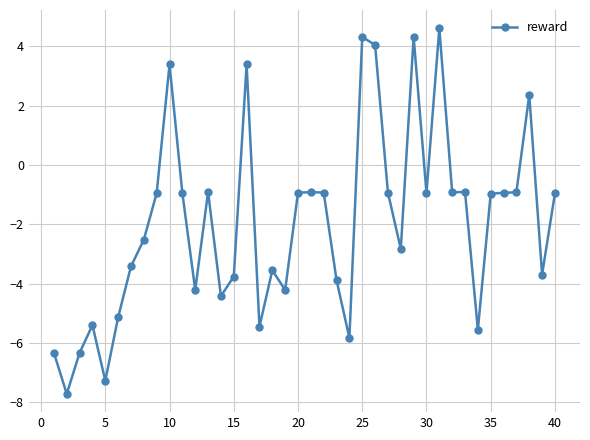

True or false: there are more than 2 points higher than both neighbors.

True